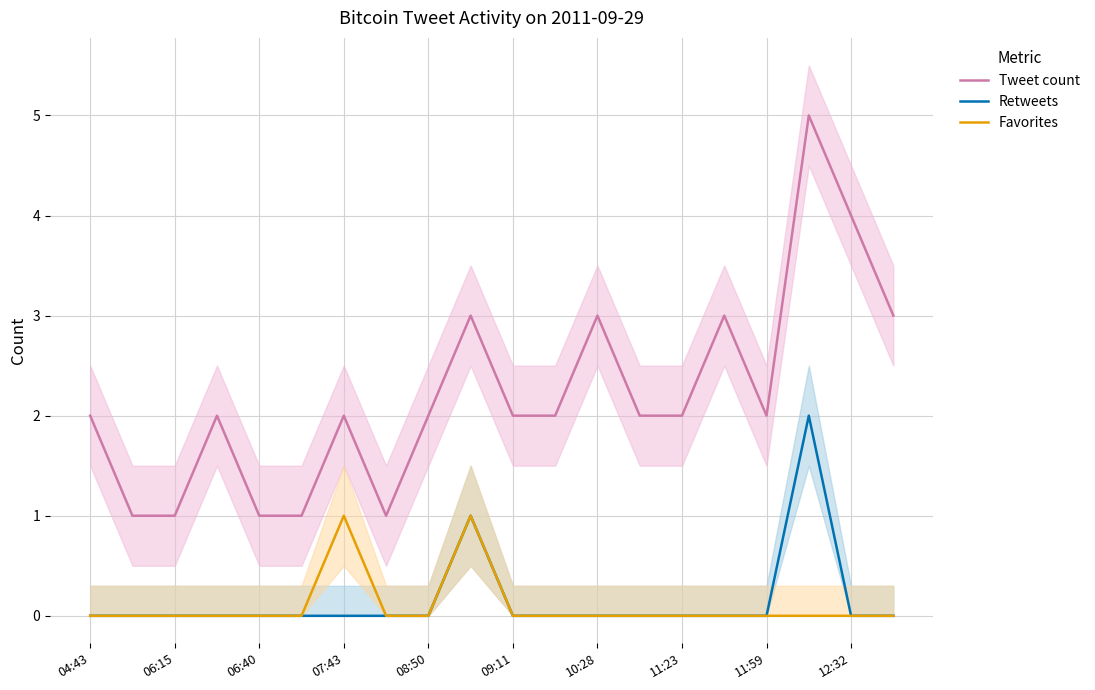

True or false: Retweets and Tweet count intersect in this chart.

False